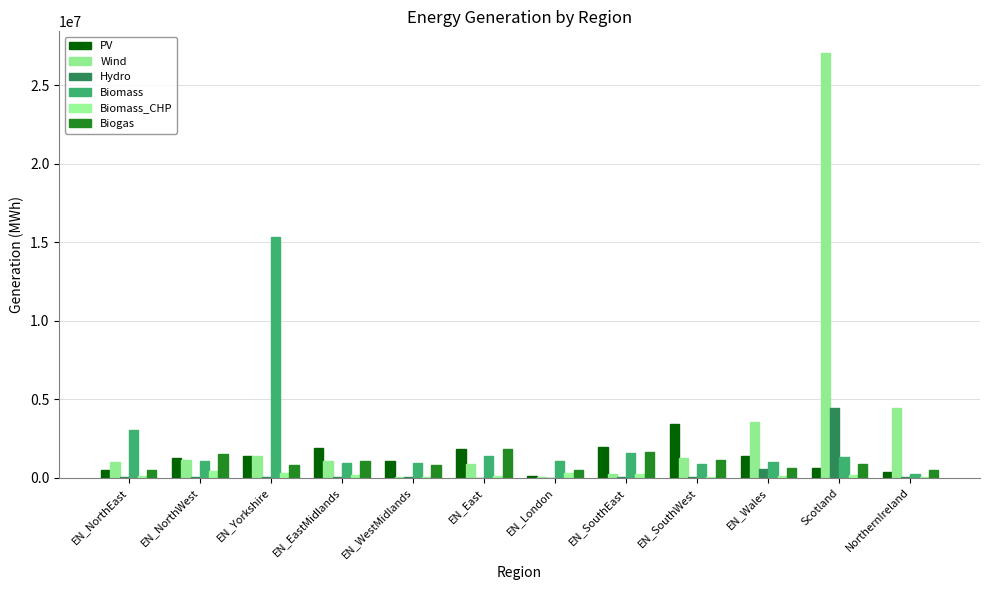

List the labels in order of Hydro value, smallest first.

EN_London, EN_East, EN_WestMidlands, EN_SouthEast, EN_EastMidlands, EN_Yorkshire, EN_NorthEast, NorthernIreland, EN_NorthWest, EN_SouthWest, EN_Wales, Scotland